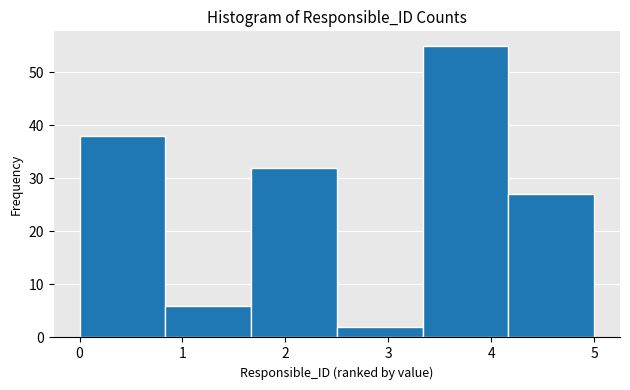

Reading left to right, list every bar in this chart as the range it spans on the x-axis followed by its height. Neither the bar edges nor the heights are printed on the chart, so give them approximately, as read against the axes.

0.0 to 0.8: 38
0.8 to 1.7: 6
1.7 to 2.5: 32
2.5 to 3.3: 2
3.3 to 4.2: 55
4.2 to 5.0: 27